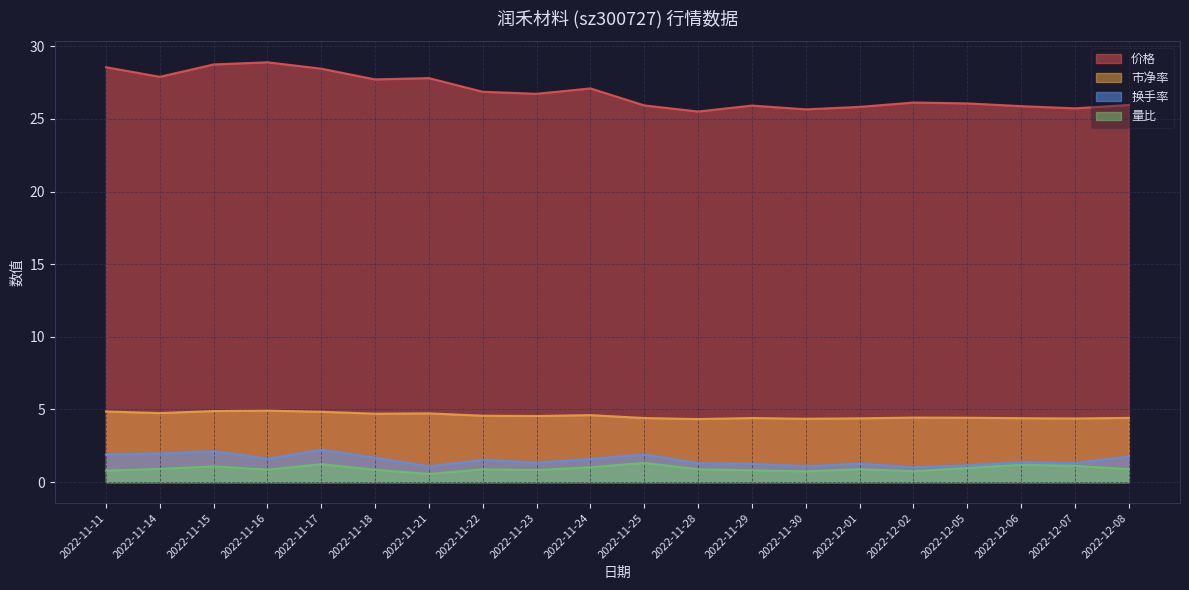

What is the difference between the 市净率 values at 2022-11-17 and 2022-11-14?

0.1